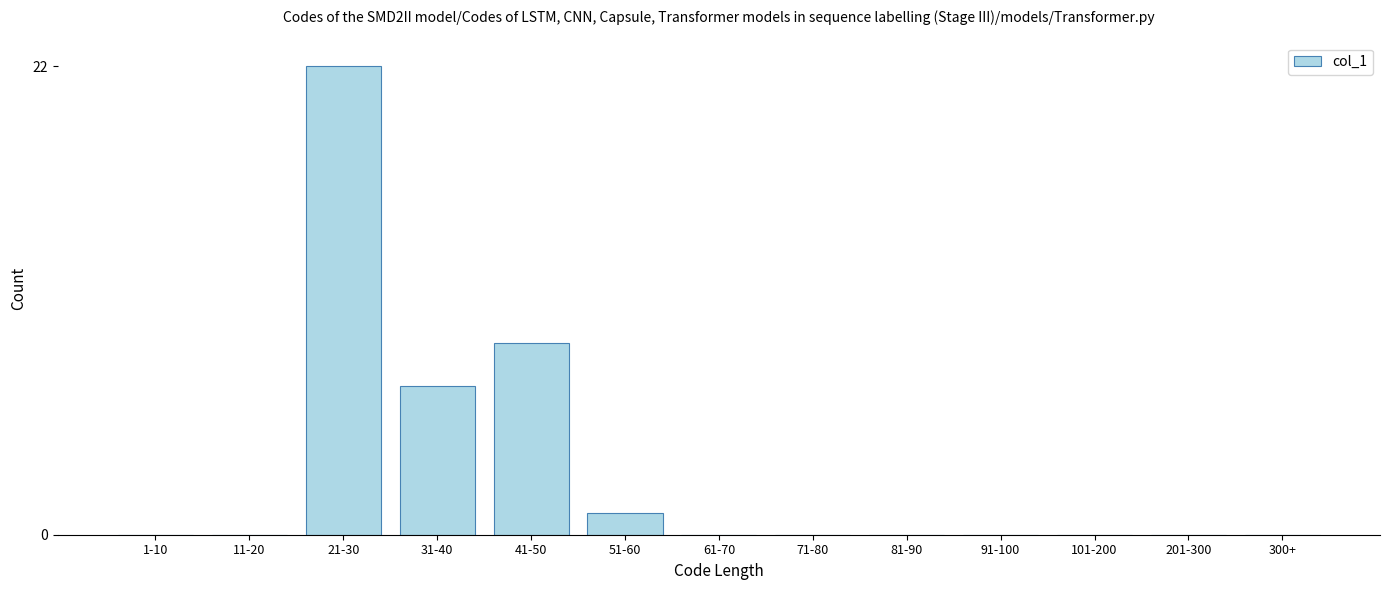

Reading left to right, what are all the values shown in this chart?

1-10=0	11-20=0	21-30=22	31-40=7	41-50=9	51-60=1	61-70=0	71-80=0	81-90=0	91-100=0	101-200=0	201-300=0	300+=0